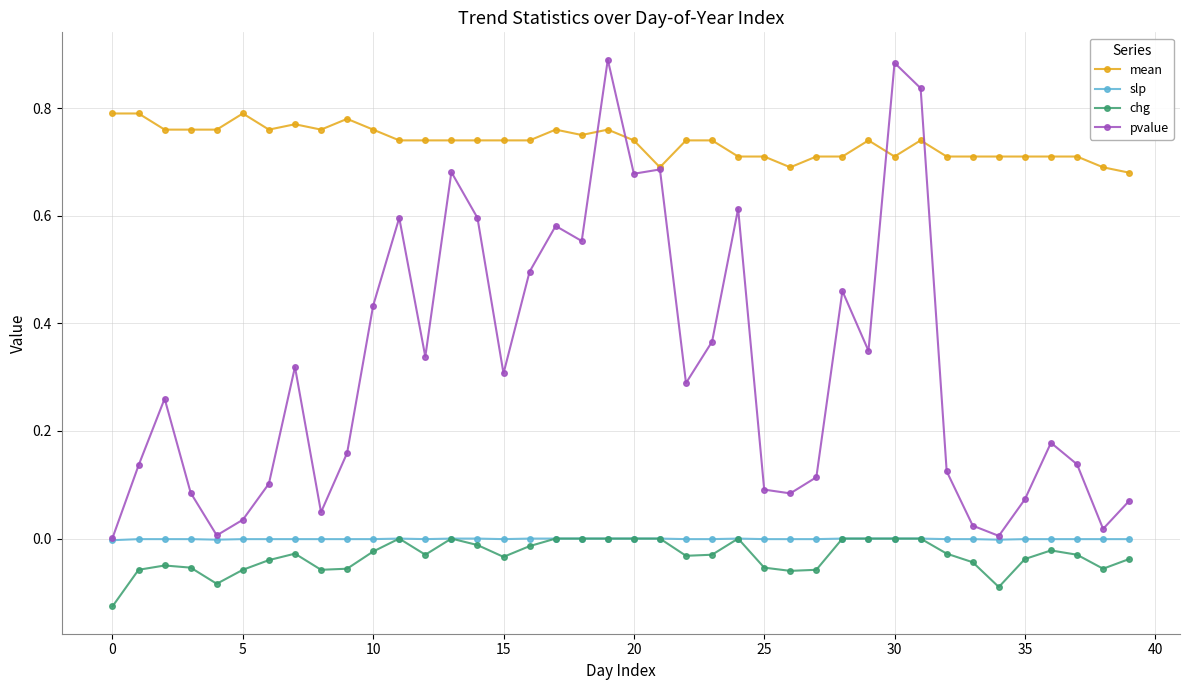

True or false: chg and mean cross at least once.

False